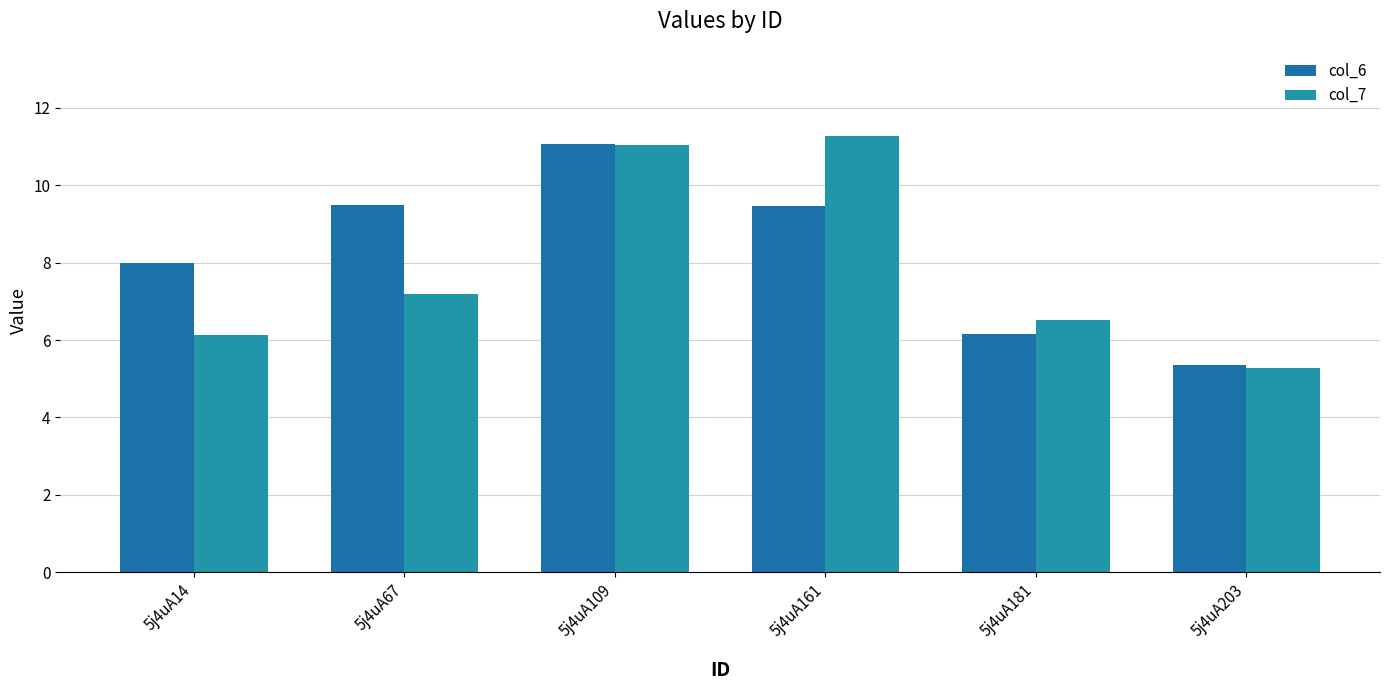

Count the number of data series in this chart.

2